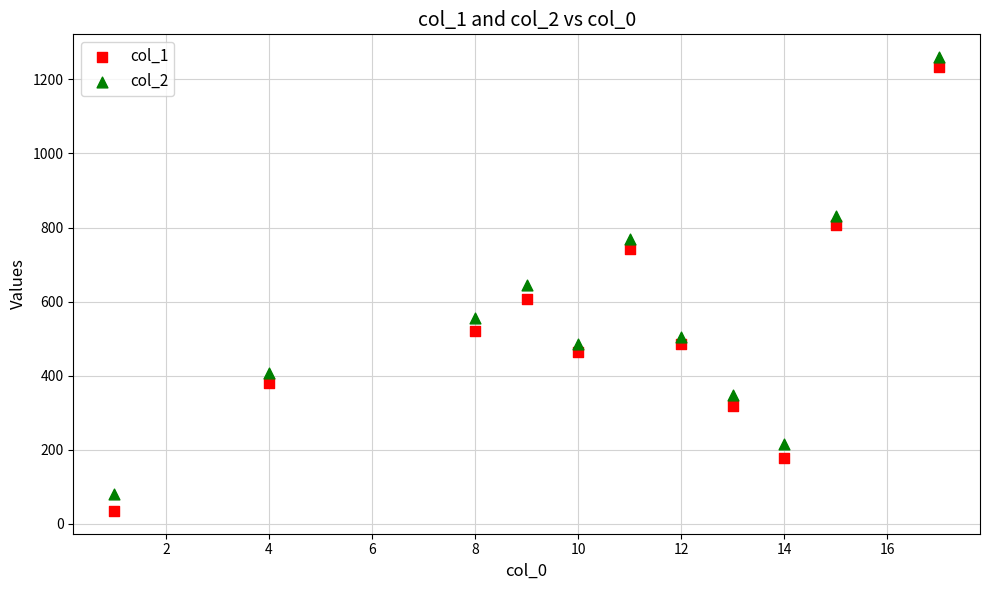

What is the X range (max minus min) for the scatter plot?

16